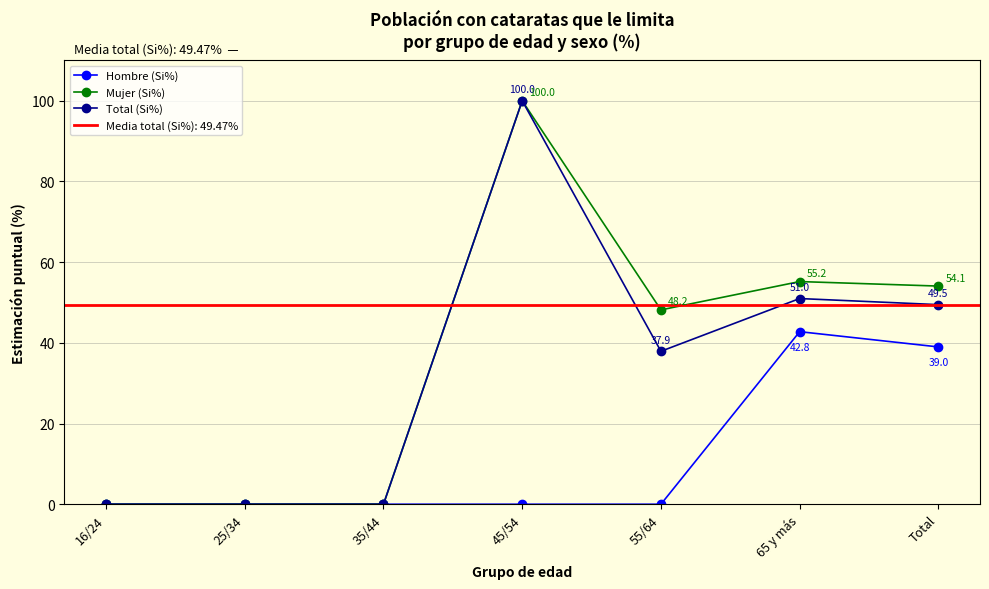

The Total (Si%) series shows 49.5 at Total. True or false?

True